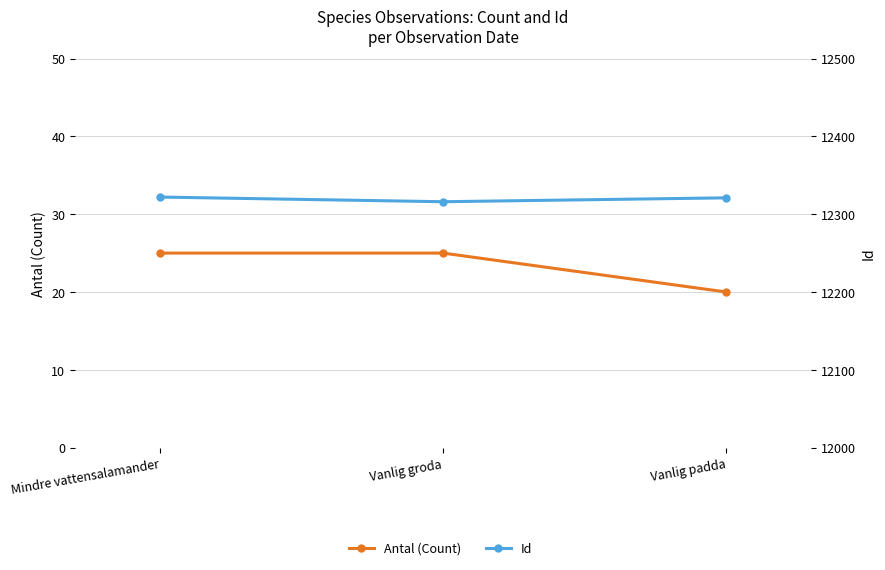

Between Mindre vattensalamander and Vanlig padda, which series saw the biggest shift?

Antal (Count)